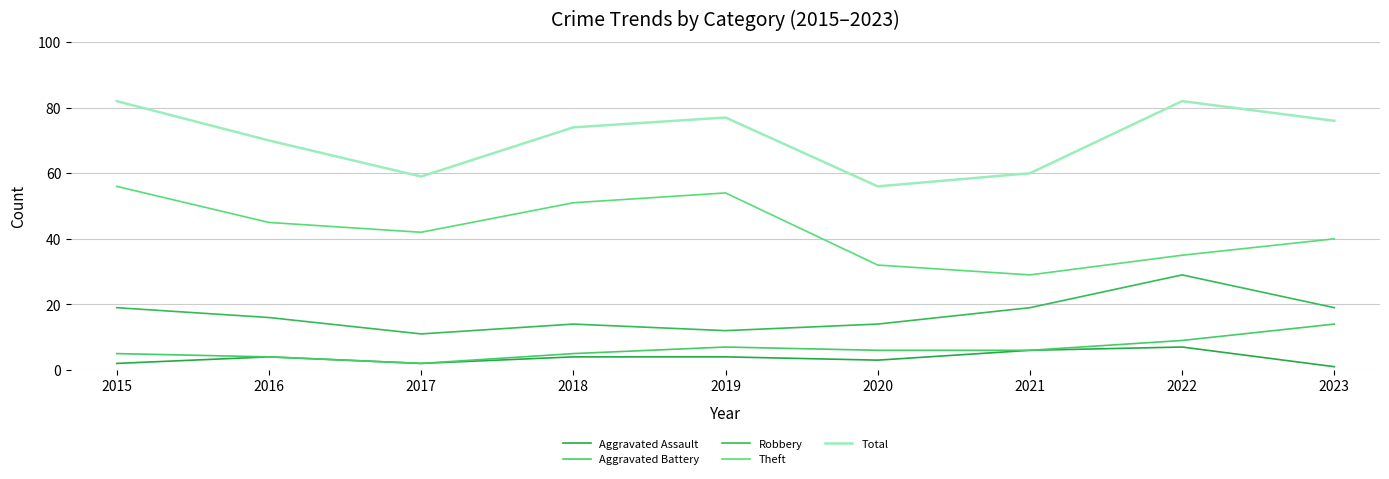

Which series changed the most between 2015 and 2023?

Theft